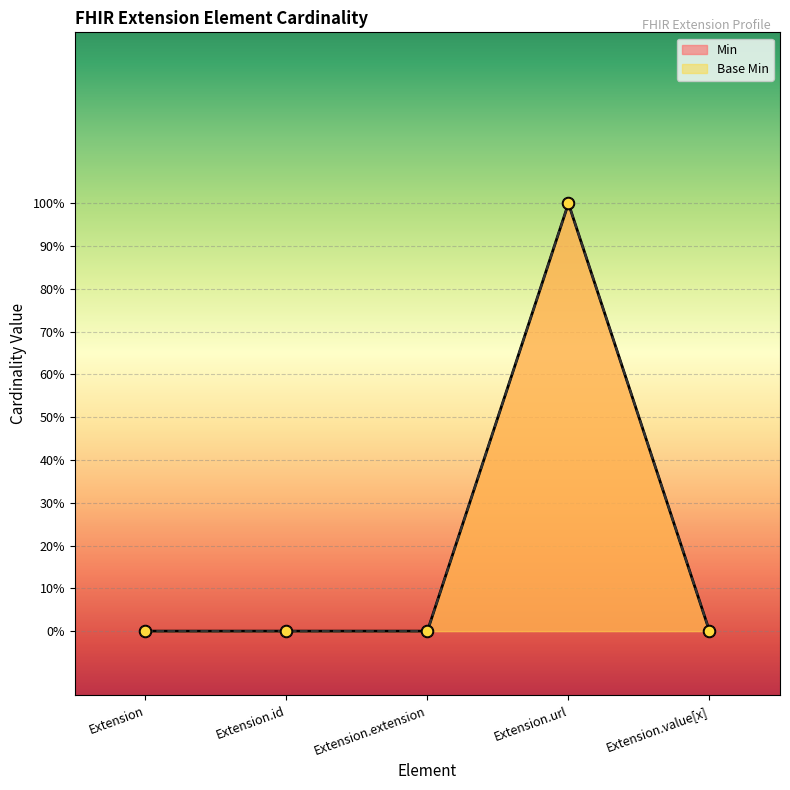

Which series contains the highest Y value?

Min